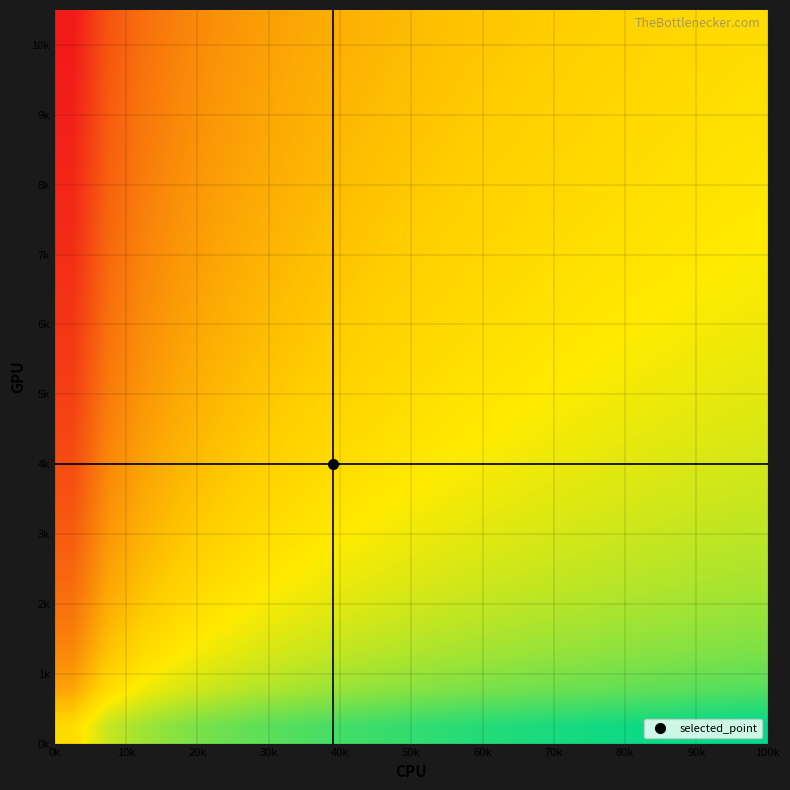

Count the number of data series in this chart.

20